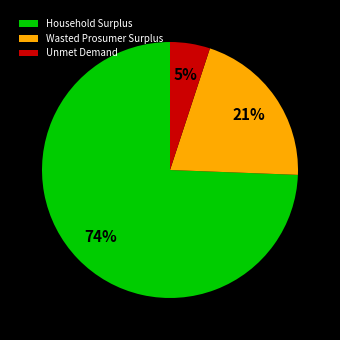

What is the largest slice in the pie chart?

Household Surplus